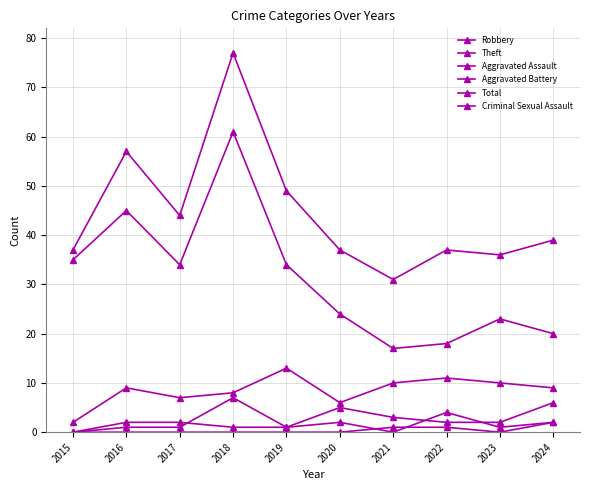

Is the value of Total at 2022 greater than the value of Robbery at 2017?

Yes